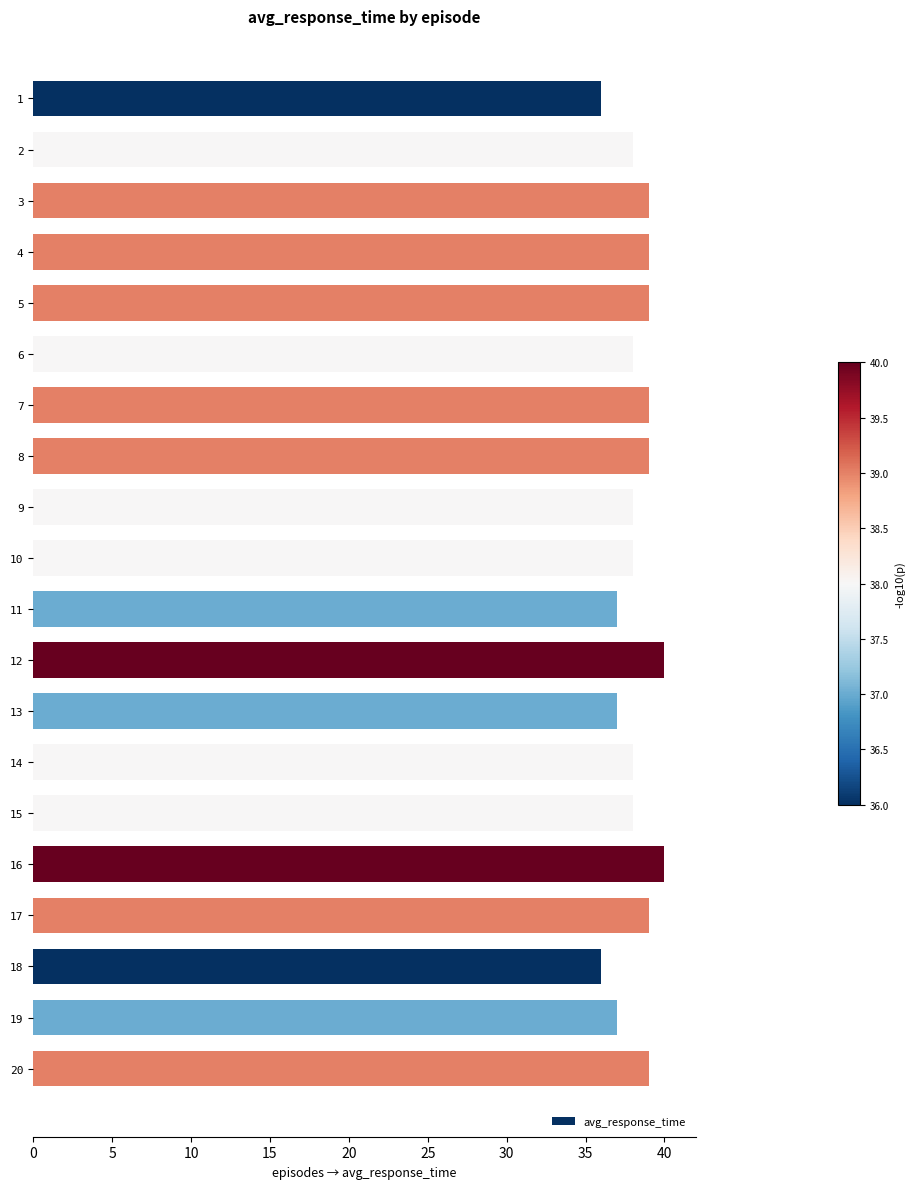

What is the value of the 11th bar from the top?

37